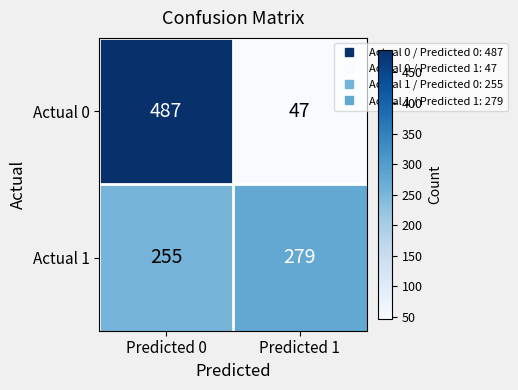

Between Predicted 0 and Predicted 1, which series saw the biggest shift?

Actual 0